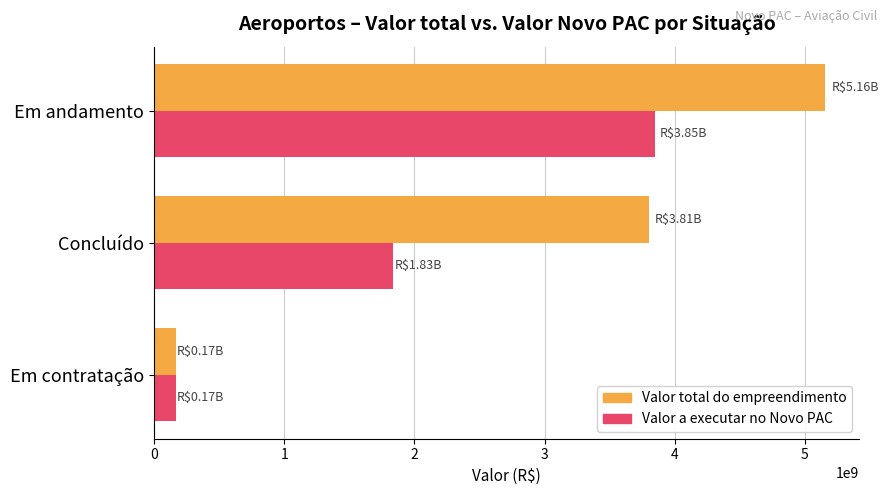

Which series has the largest total across all categories?

Valor total do empreendimento